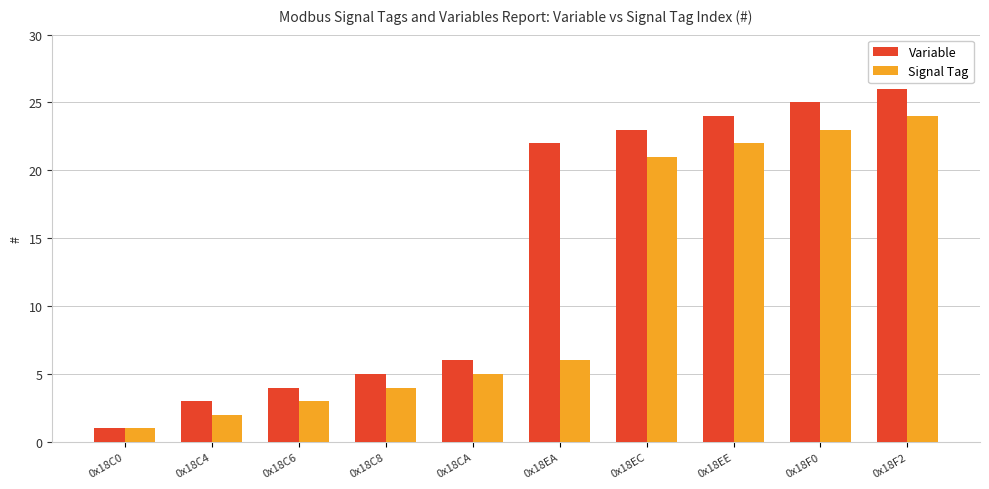

Is the value of Variable at 0x18F2 greater than the value of Signal Tag at 0x18F0?

Yes